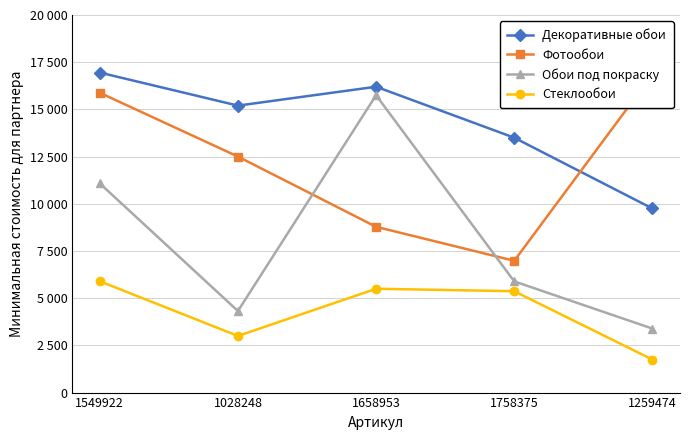

The Стеклообои series shows 679.2 at 1259474. True or false?

False